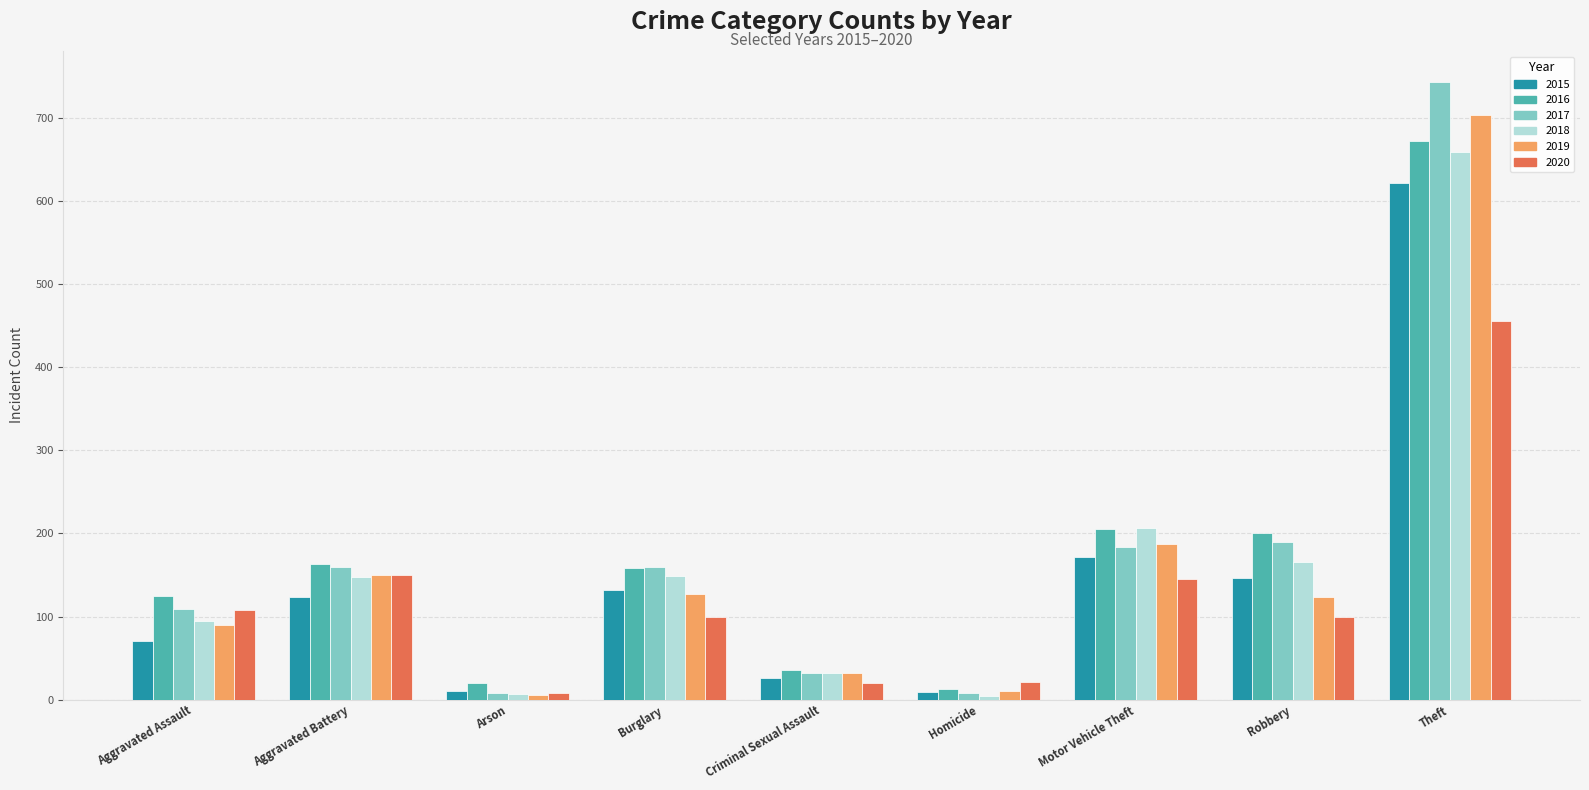

Read the 2018 value at Criminal Sexual Assault, to the nearest 50.

50